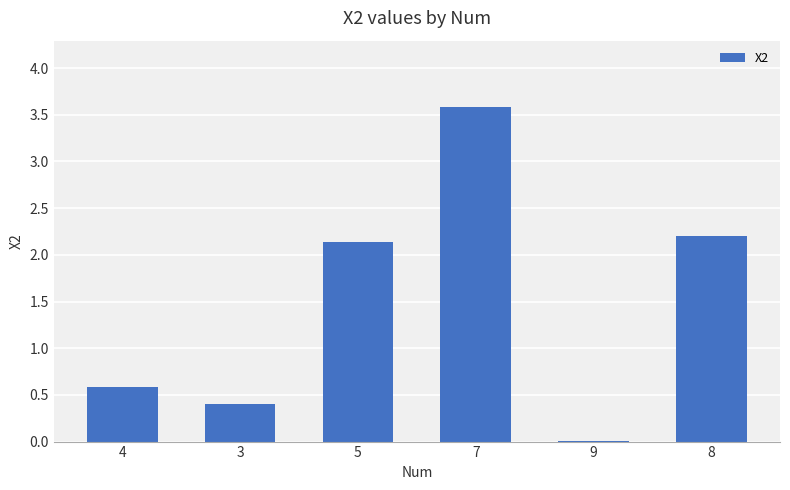

The value at 5 is 2.1. True or false?

True